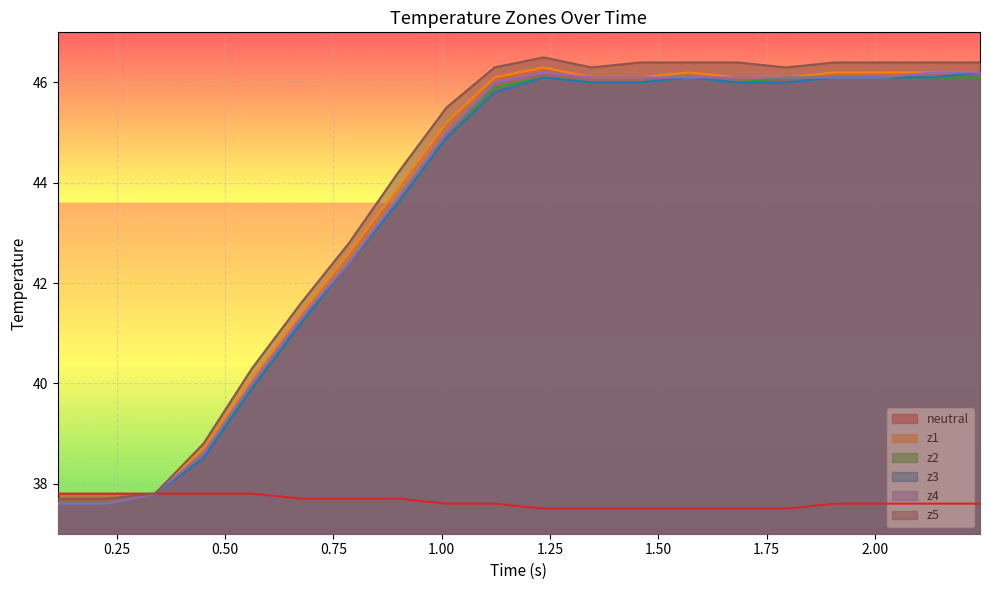

What is the maximum value for z2?

46.1